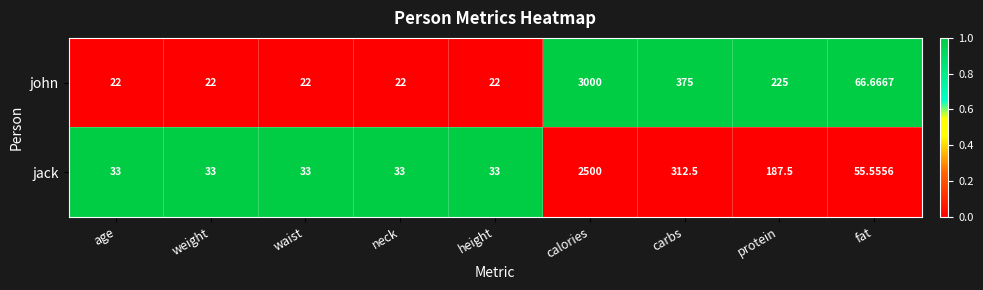

What is the difference between the highest and lowest values at protein?

37.5